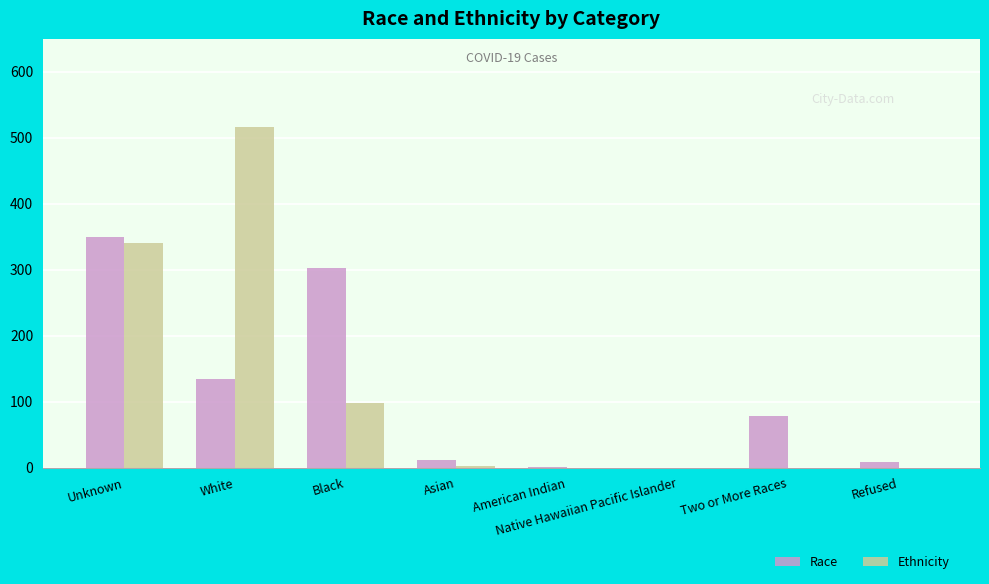

What is the greatest value displayed?

517